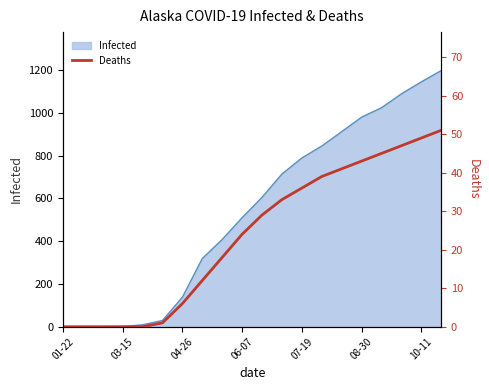

What is the maximum value for Infected?

1198